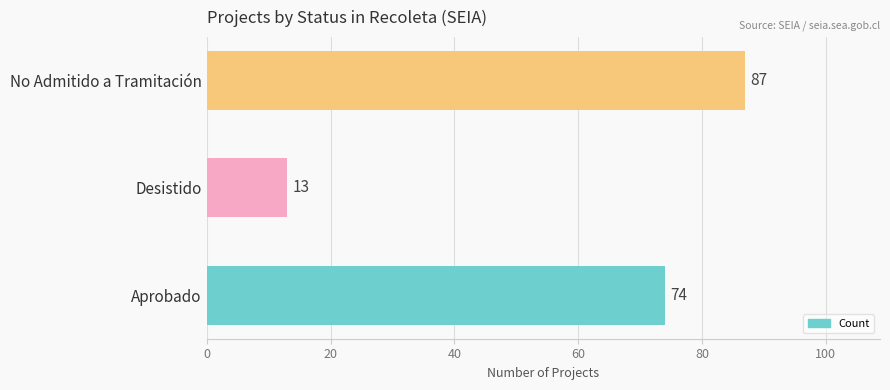

What value does the data have at No Admitido a Tramitación, to the nearest 10?

90